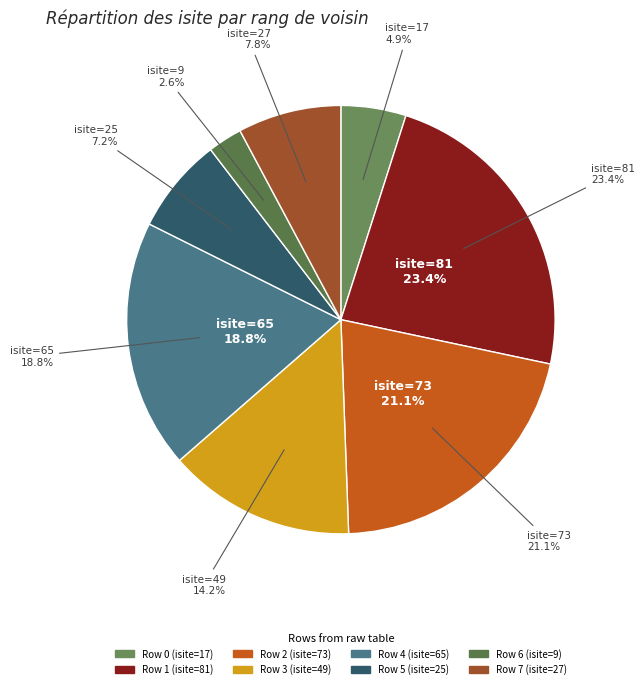

Approximately how many times larger is the value at Row 0 (isite=17) compared to Row 6 (isite=9)?

1.9